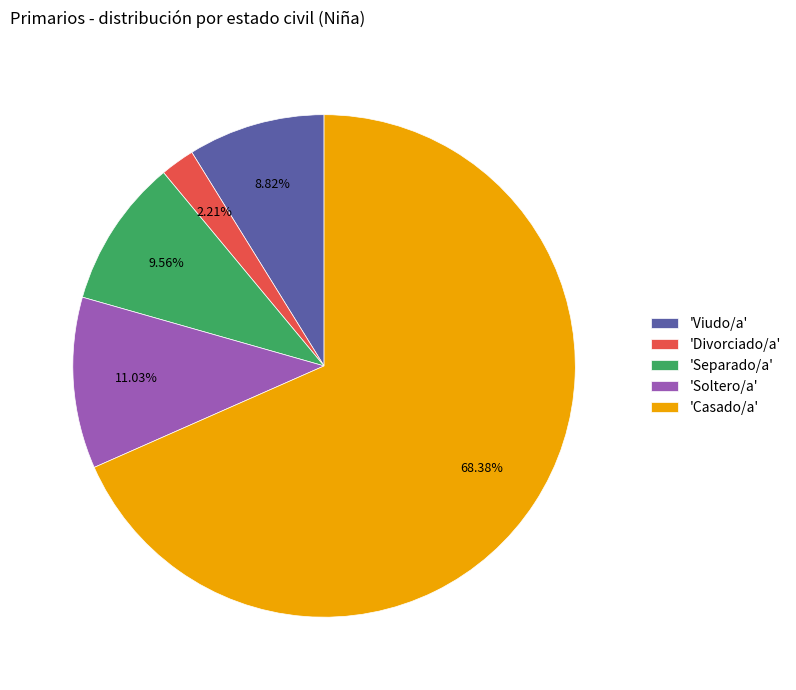

Count the number of slices in the pie.

5